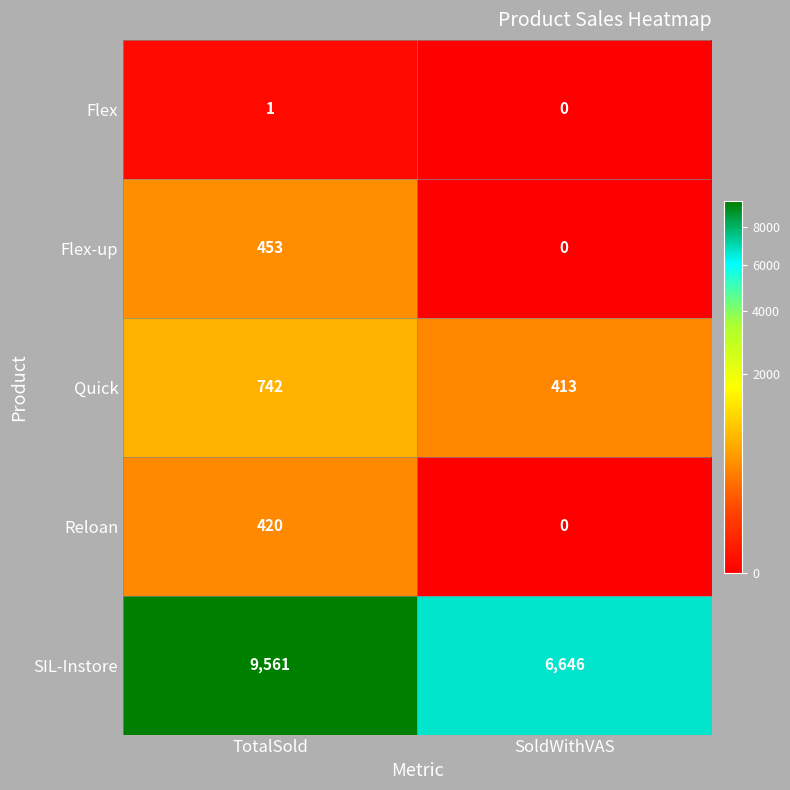

How many data points does each series have?

2